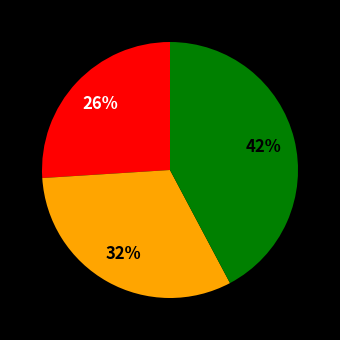

Is there any slice that represents more than half of the pie?

No